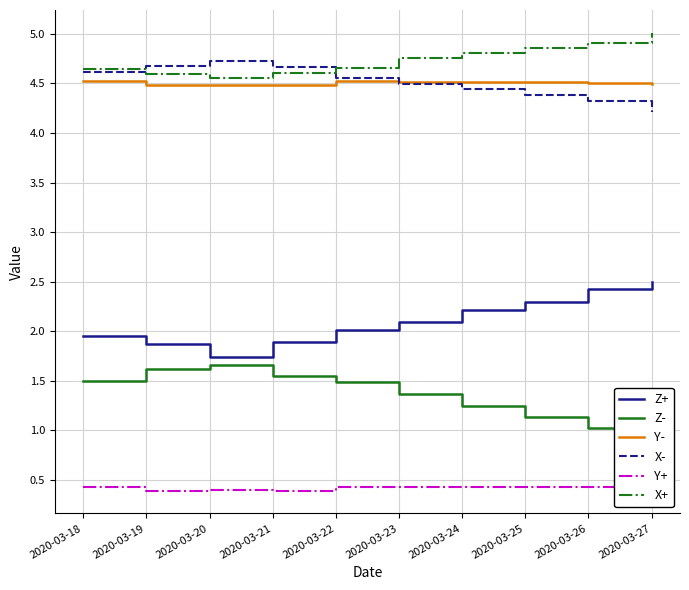

What is the minimum value shown in the chart?

0.4